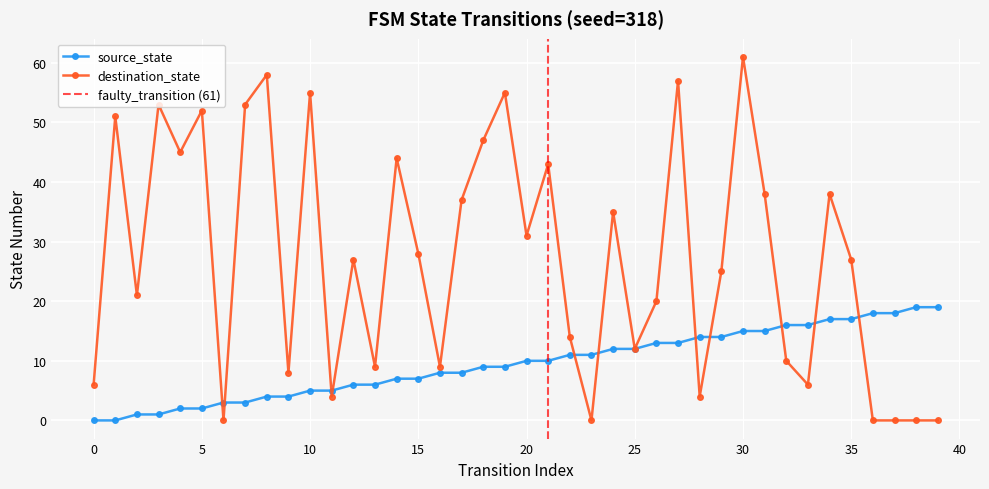

Reading left to right, transcribe all the data shown in this chart.

source_state: 0=0	1=0	2=1	3=1	4=2	5=2	6=3	7=3	8=4	9=4	10=5	11=5	12=6	13=6	14=7	15=7	16=8	17=8	18=9	19=9	20=10	21=10	22=11	23=11	24=12	25=12	26=13	27=13	28=14	29=14	30=15	31=15	32=16	33=16	34=17	35=17	36=18	37=18	38=19	39=19
destination_state: 0=6	1=51	2=21	3=53	4=45	5=52	6=0	7=53	8=58	9=8	10=55	11=4	12=27	13=9	14=44	15=28	16=9	17=37	18=47	19=55	20=31	21=43	22=14	23=0	24=35	25=12	26=20	27=57	28=4	29=25	30=61	31=38	32=10	33=6	34=38	35=27	36=0	37=0	38=0	39=0